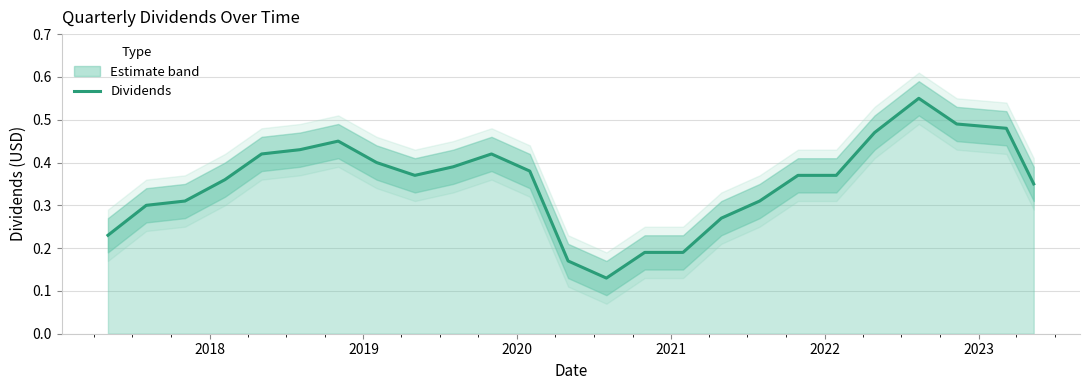

True or false: the data has more than 2 interior local peaks.

True